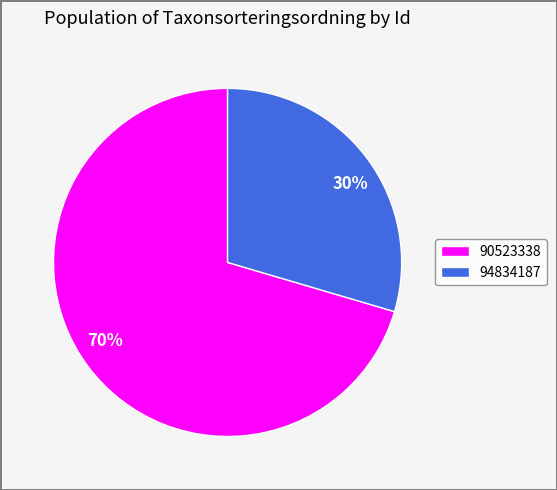

Is it true that 94834187 is 21% of the pie?

False